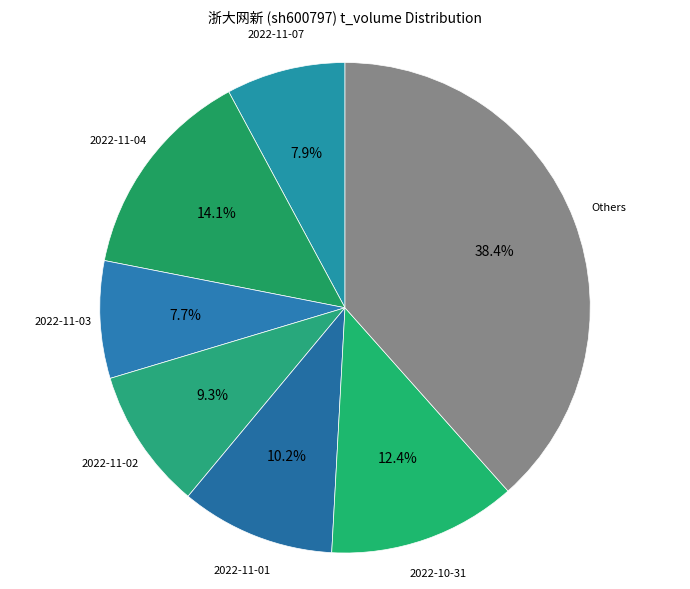

Count the number of slices in the pie.

7